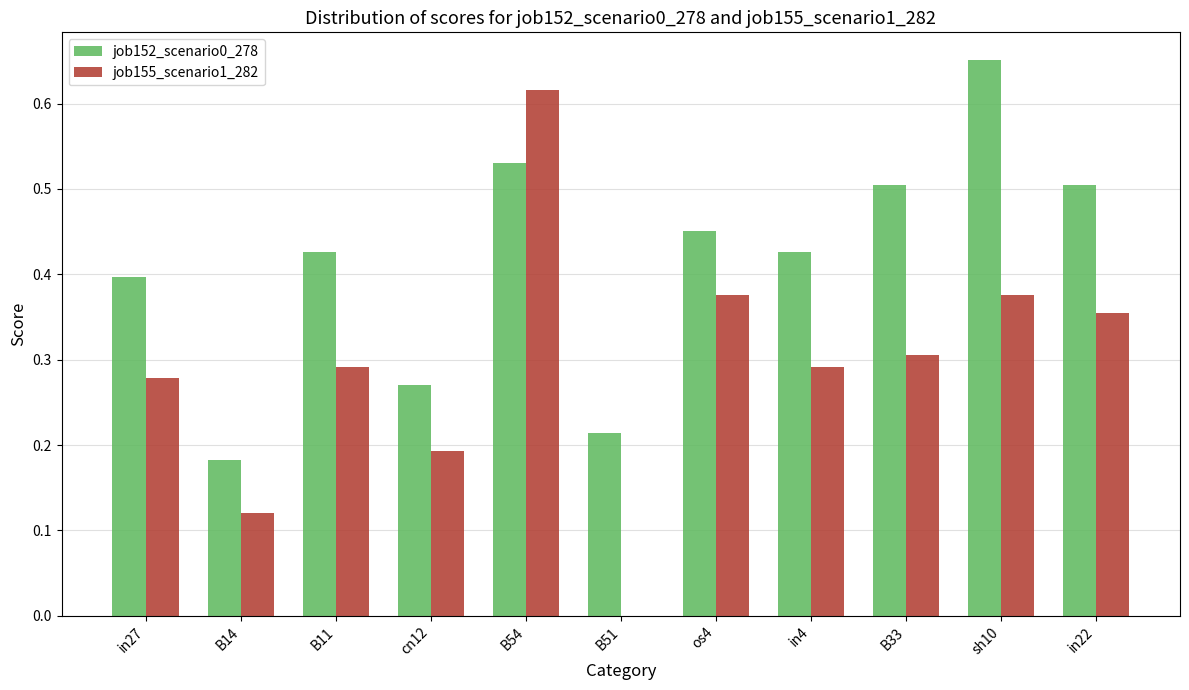

Which category has the highest value in the job155_scenario1_282 series?

B54